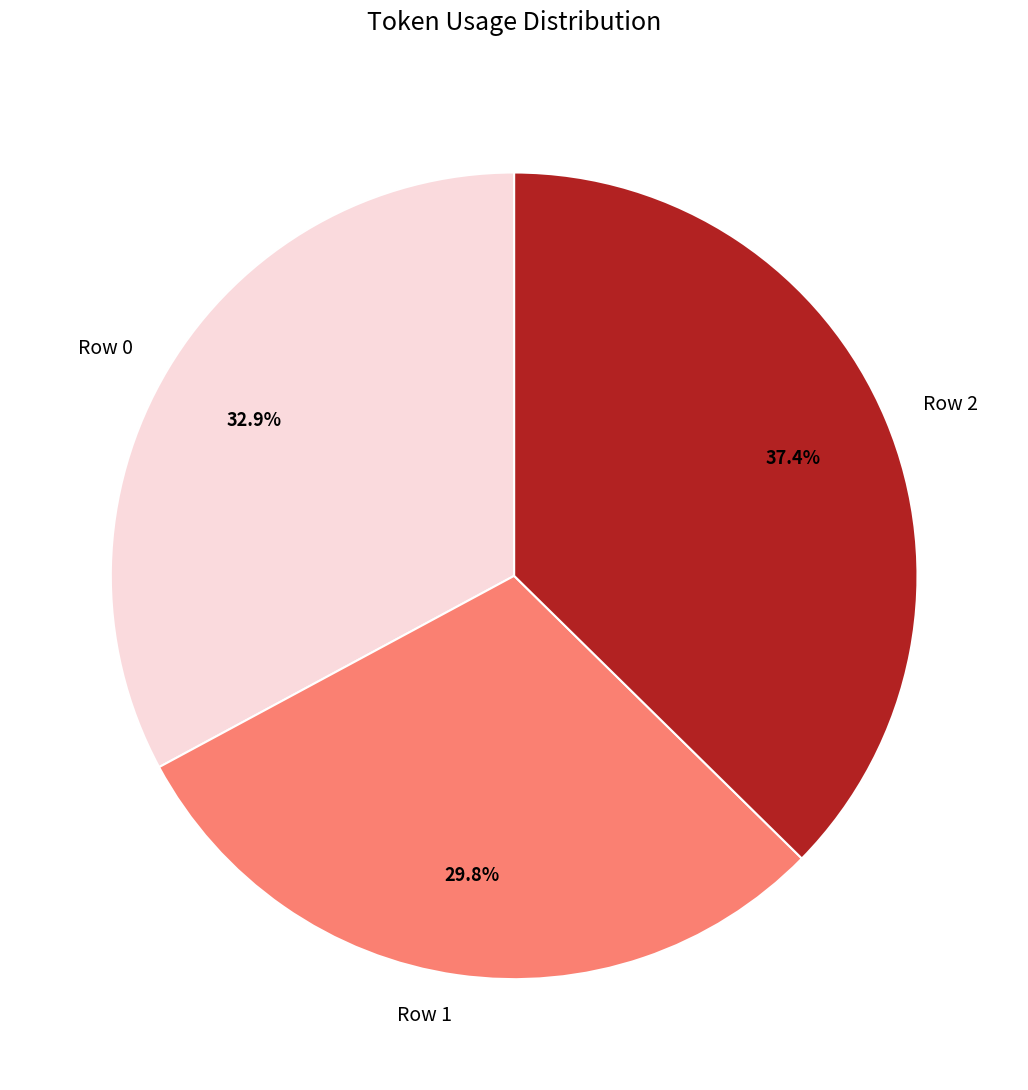

Does any single category account for the majority?

No